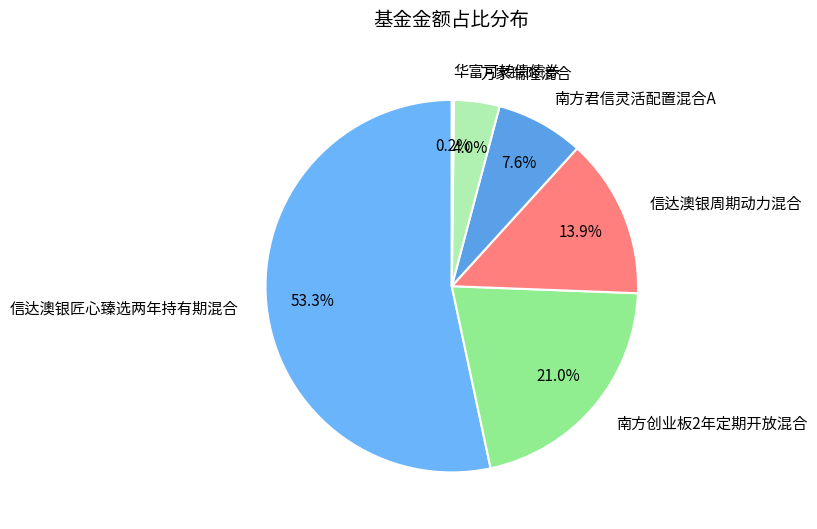

Between 南方君信灵活配置混合A and 万家瑞隆混合, which is larger?

南方君信灵活配置混合A